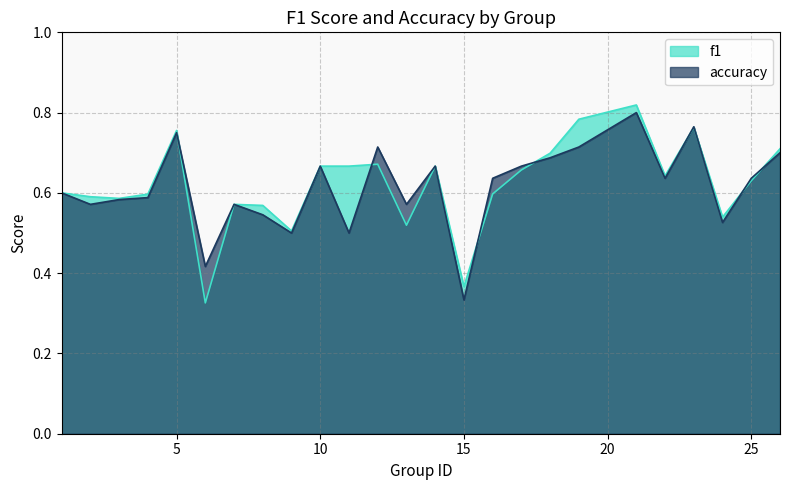

At which label is accuracy closest to 0?

15